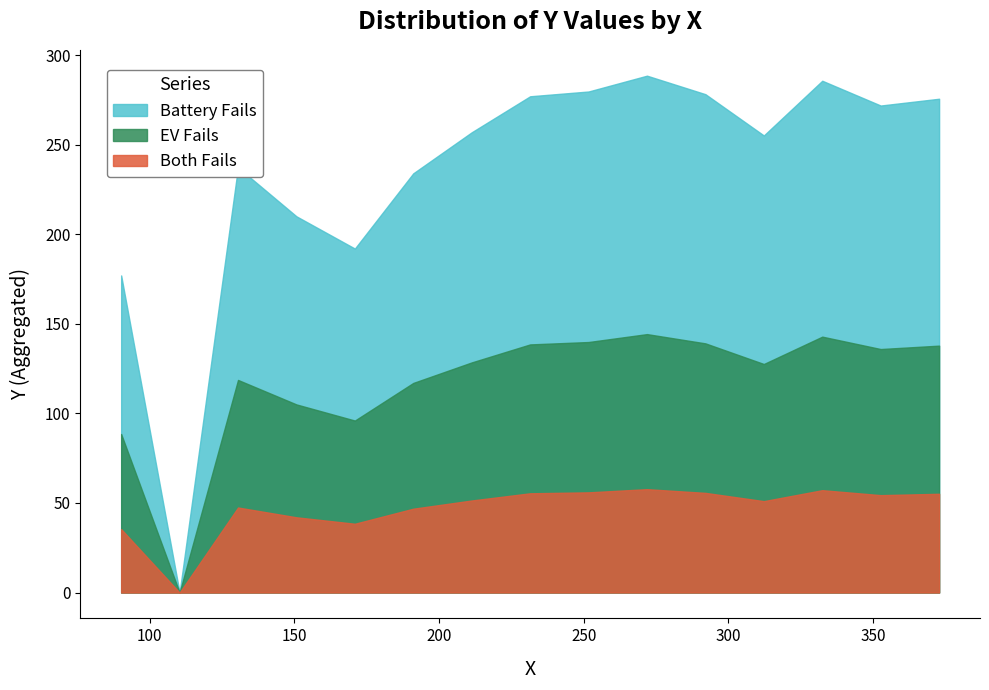

Which series has the largest range (max minus min)?

Battery Fails